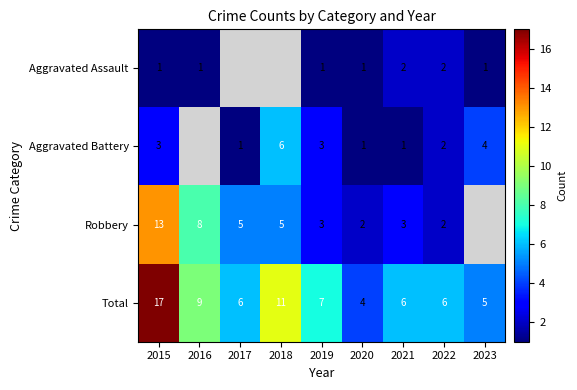

What is the spread (max minus min) of values at 2015?

16